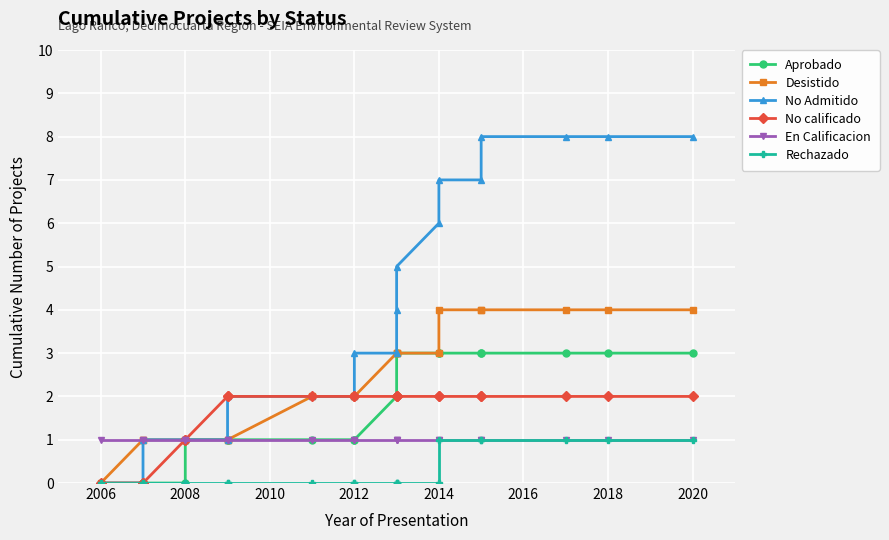

What is the difference between the second highest and second lowest values in the No calificado series?

2